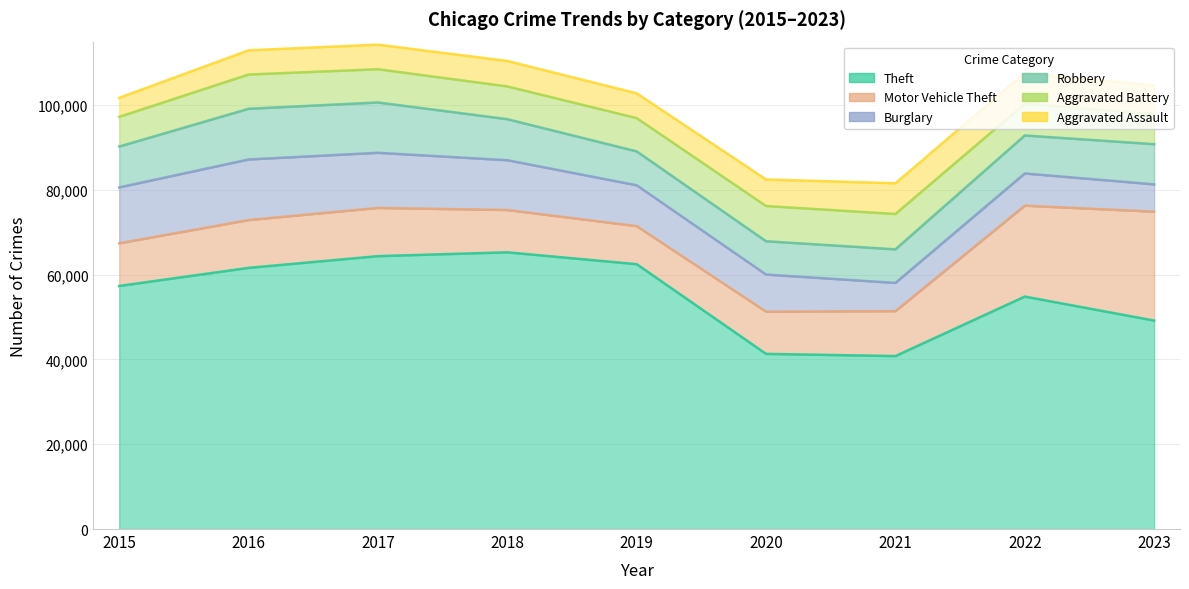

Reading right to left, list all the values displayed in this chart.

Theft: 49181	54846	40807	41324	62492	65287	64386	61621	57350
Motor Vehicle Theft: 25702	21449	10603	9959	8977	9985	11380	11286	10068
Burglary: 6439	7595	6661	8758	9638	11747	13001	14289	13184
Robbery: 9481	8965	7918	7855	7995	9681	11880	11960	9638
Aggravated Battery: 7108	7492	8347	8320	7857	7735	7845	8086	7019
Aggravated Assault: 6721	7281	7242	6263	5841	6001	5793	5712	4480